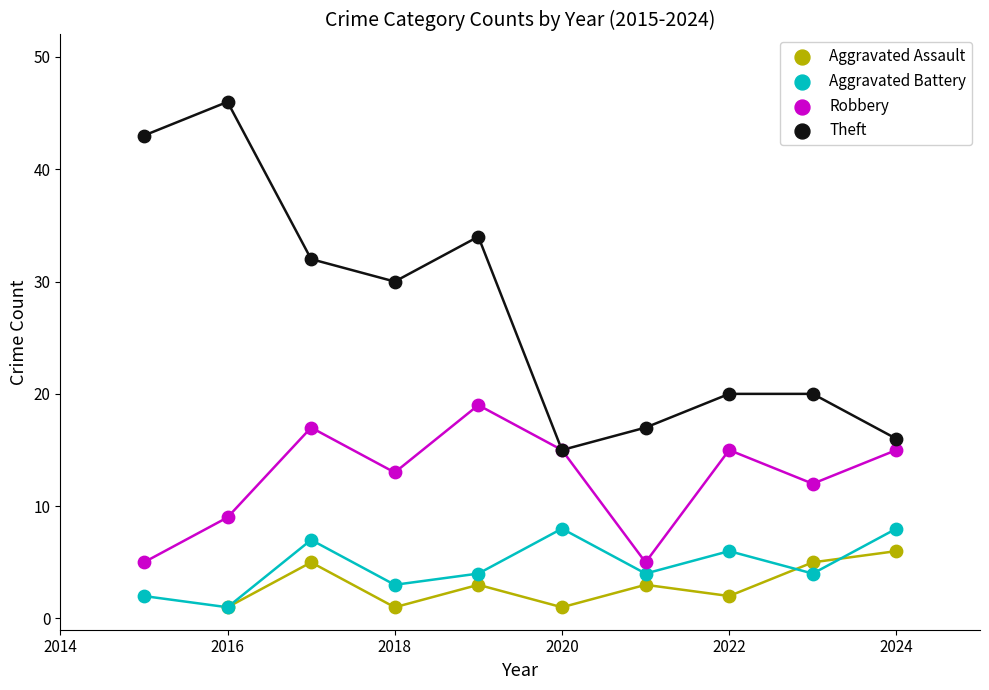

Which series reaches the maximum Y coordinate?

Theft